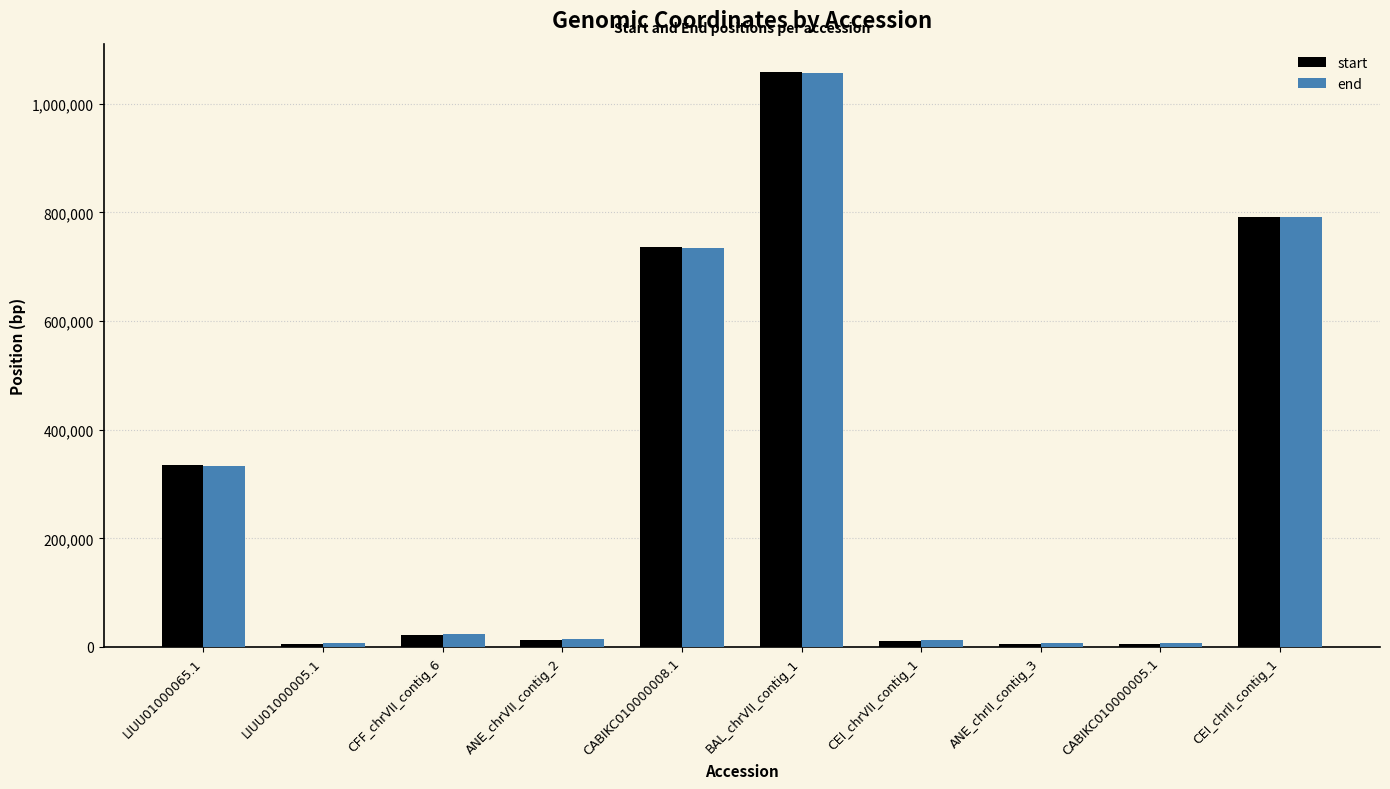

Where is end nearest to the value 531419?

LIUU01000065.1